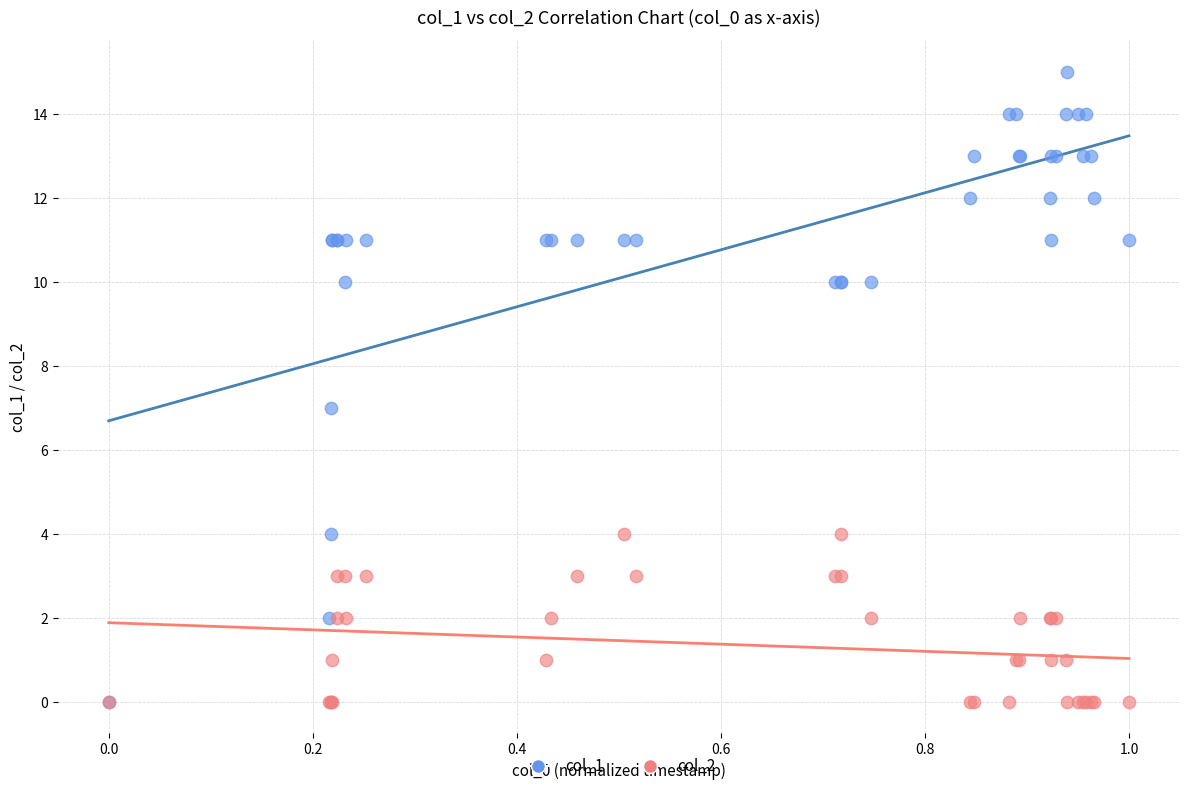

What are all the series names shown in the legend?

col_1, col_2